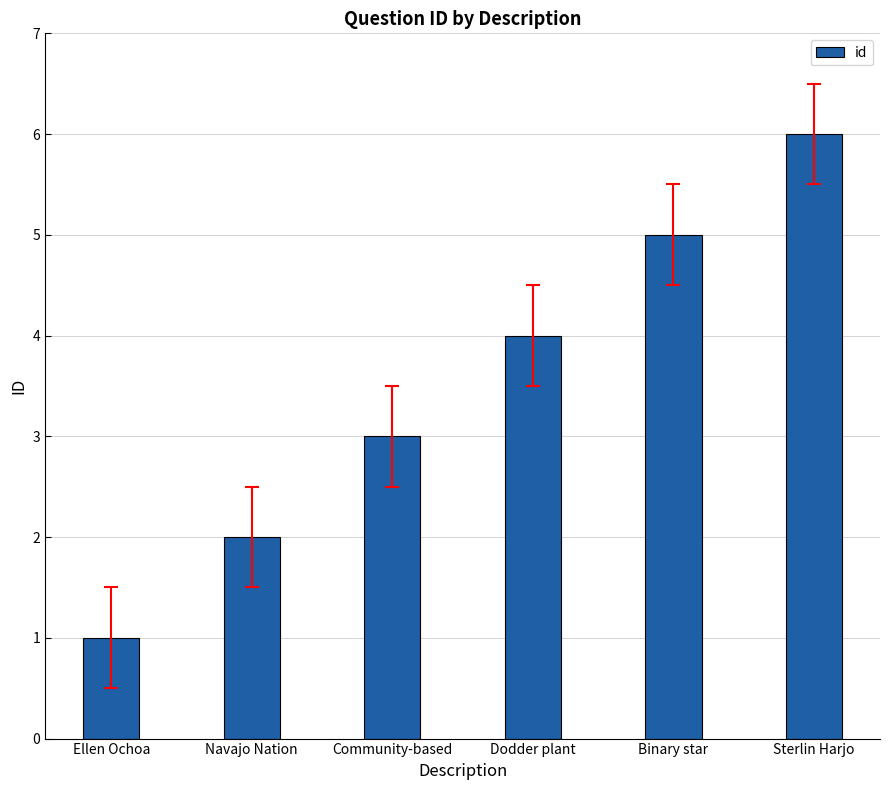

What is the difference between the maximum and minimum values?

5